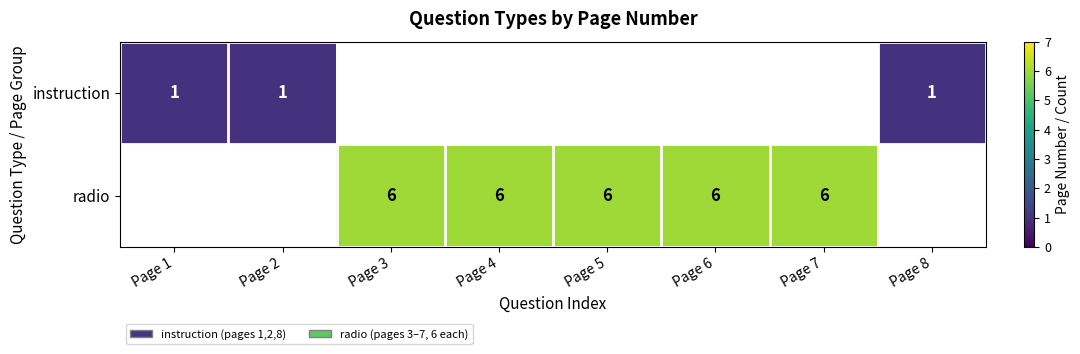

The radio series shows 10 at Page 6. True or false?

False